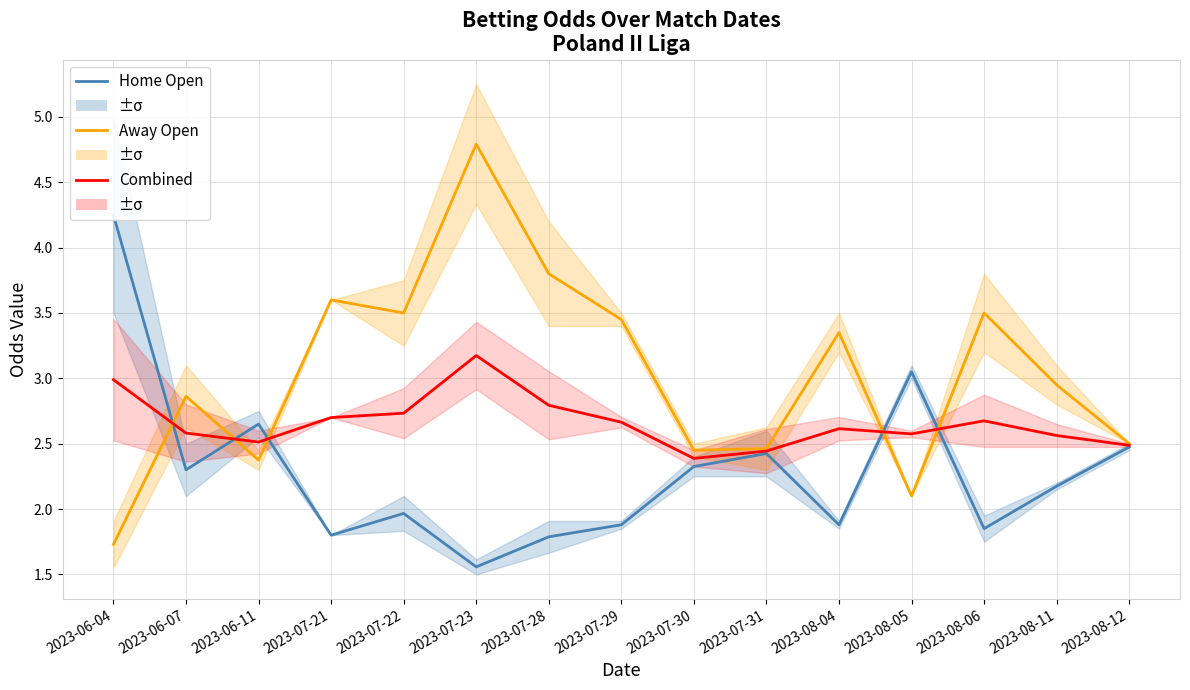

How many series are shown in this chart?

3